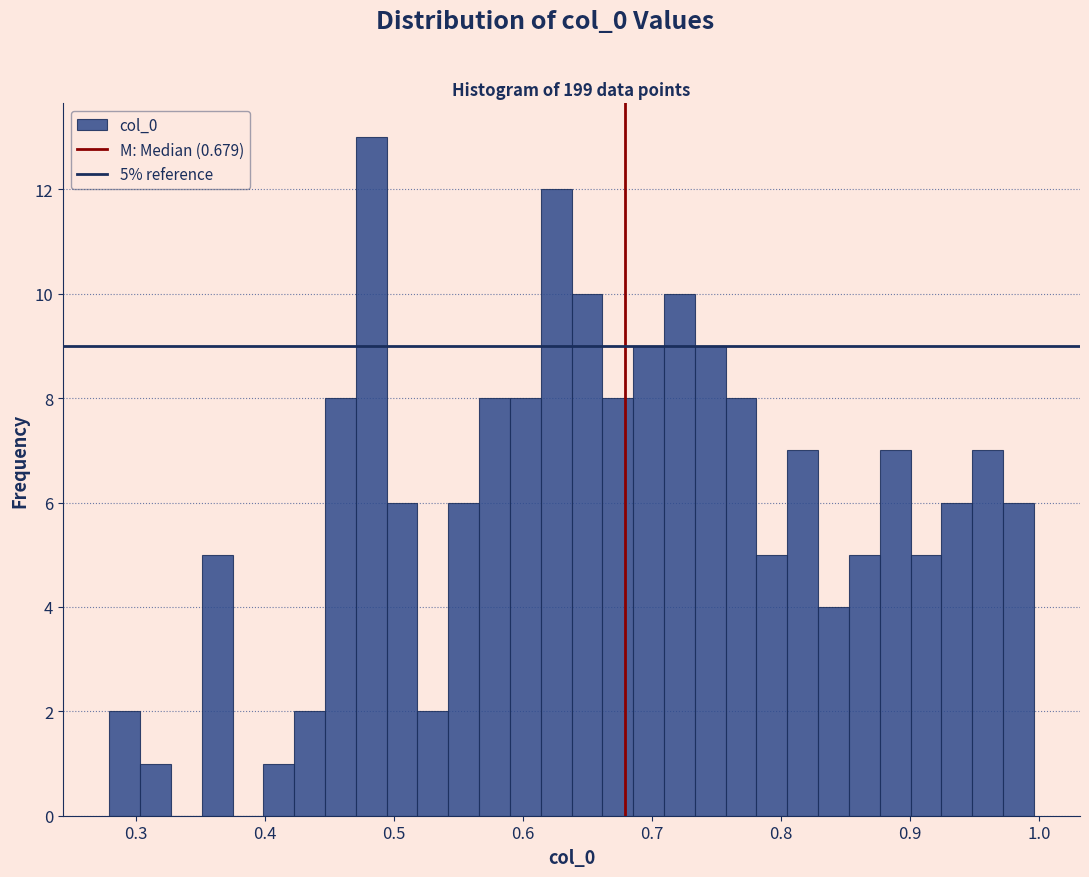

Around what value on the x-axis is the tallest bar? Give the approximate position of its centre, as read against the axis.

0.48